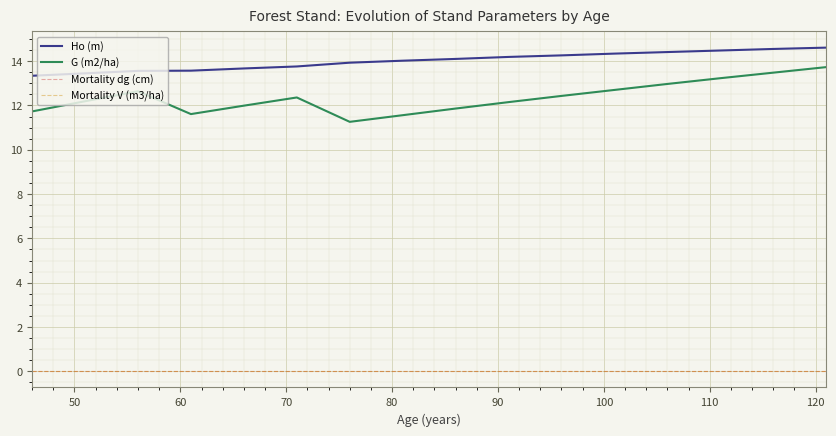

What is the value of the Ho (m) point at the 13th from the left?

14.4